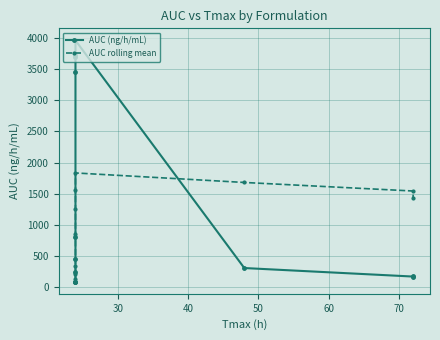

How many interior local peaks does the AUC (ng/h/mL) series have?

1